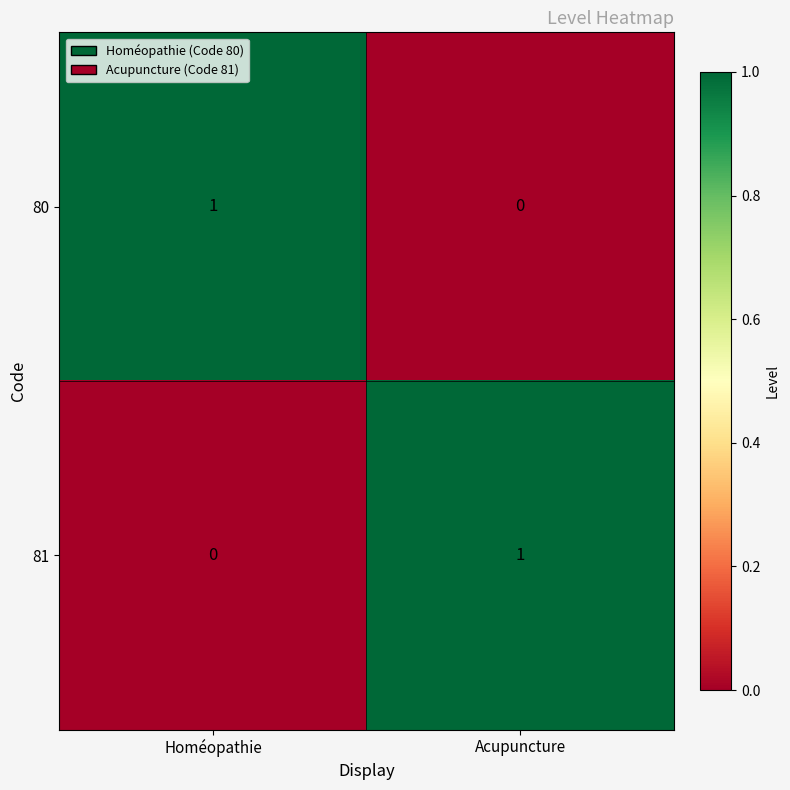

At which label is 81 closest to 0?

Homéopathie